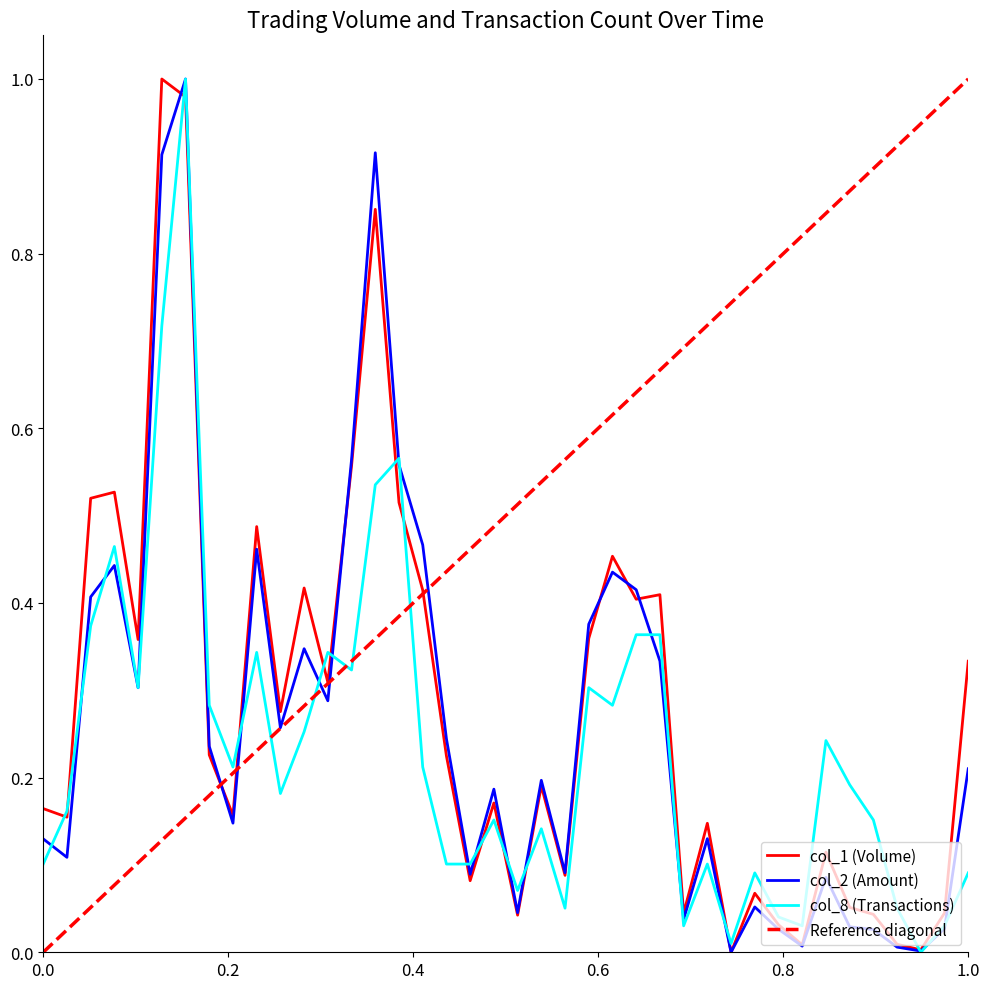

Which series ends up on top after the final intersection of col_8 and col_2?

col_2